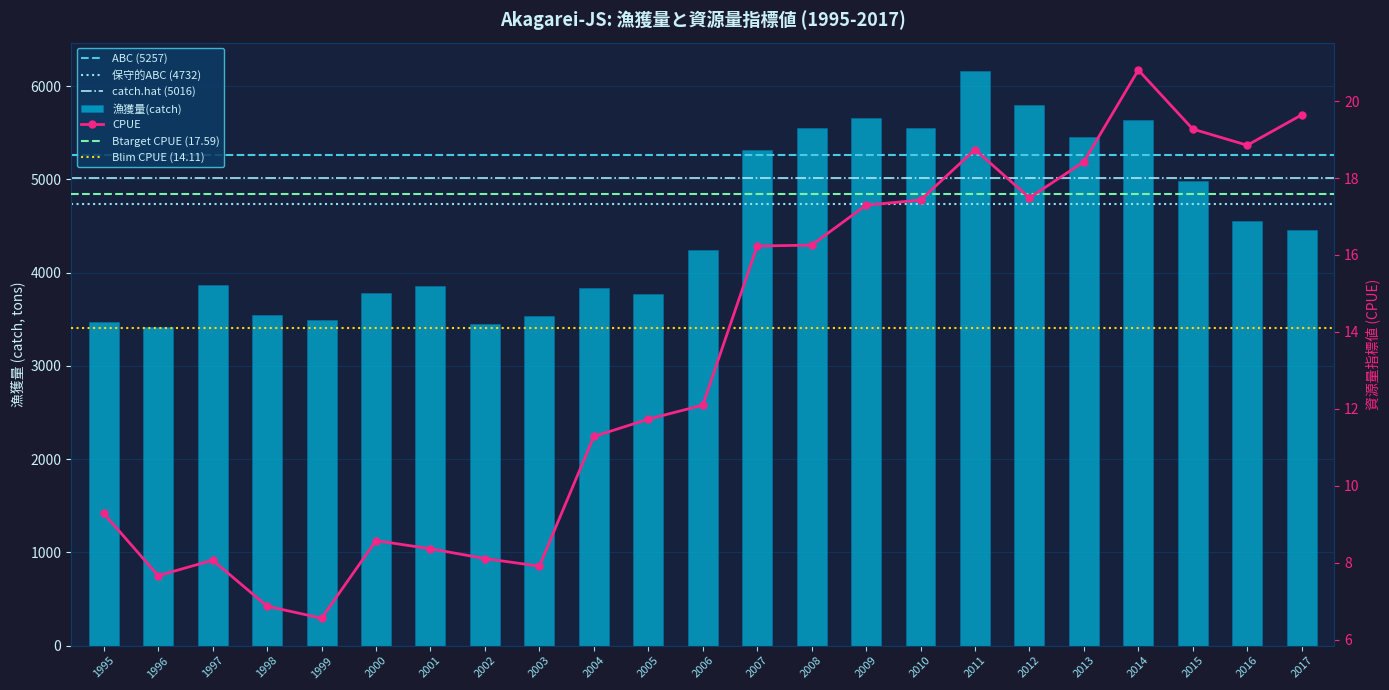

What is the spread (max minus min) of values at 2015?

4959.7